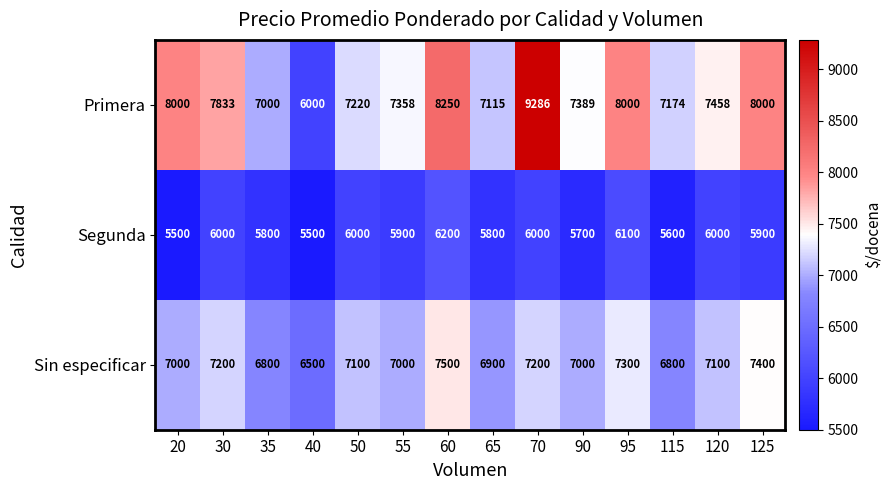

Is it true that Sin especificar equals 10298 at 35?

False